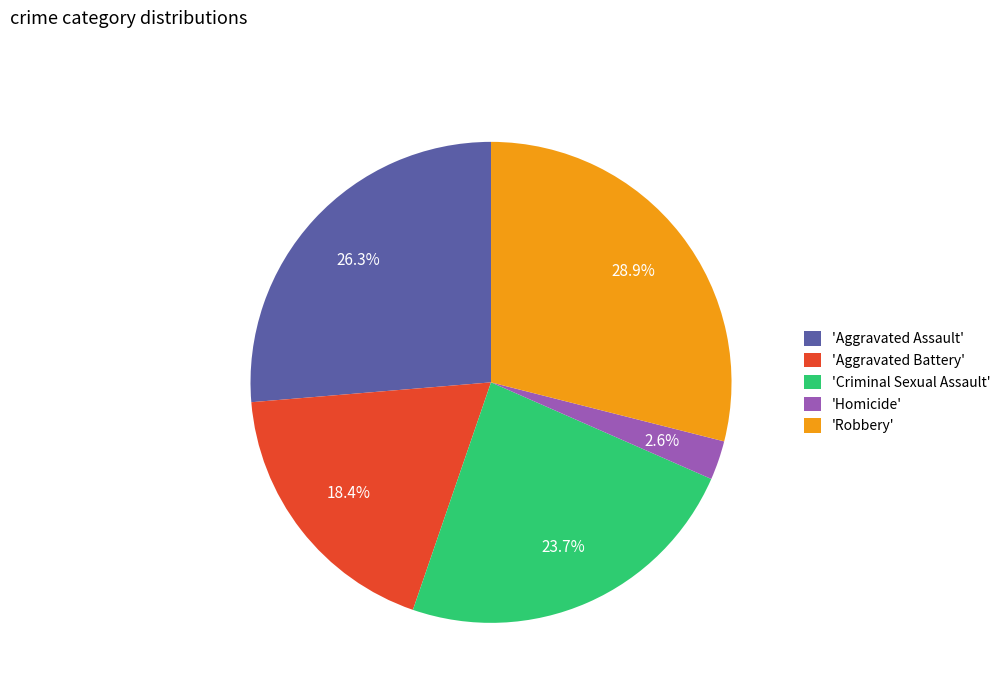

Rank the categories by value from lowest to highest.

'Homicide', 'Aggravated Battery', 'Criminal Sexual Assault', 'Aggravated Assault', 'Robbery'